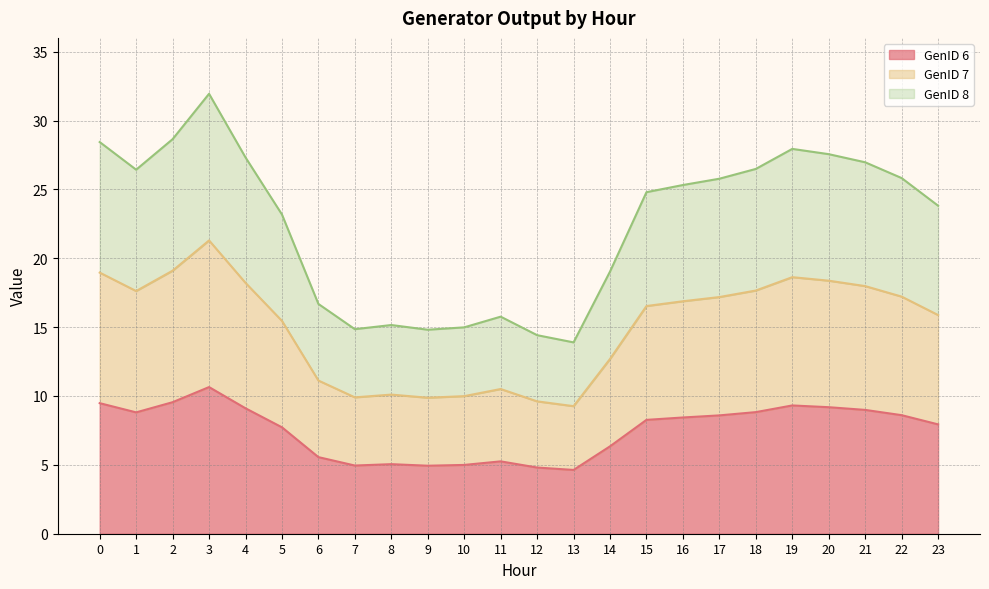

Reading left to right, transcribe all the data shown in this chart.

GenID 6: 9.5	8.8	9.5	10.6	9.1	7.7	5.6	5.0	5.1	4.9	5.0	5.3	4.8	4.6	6.3	8.3	8.4	8.6	8.8	9.3	9.2	9.0	8.6	7.9
GenID 7: 19.0	17.6	19.1	21.3	18.2	15.5	11.1	9.9	10.1	9.9	10.0	10.5	9.6	9.3	12.7	16.5	16.9	17.2	17.7	18.6	18.4	18.0	17.2	15.9
GenID 8: 28.4	26.4	28.6	31.9	27.3	23.2	16.7	14.9	15.2	14.8	15.0	15.8	14.4	13.9	19.0	24.8	25.3	25.8	26.5	27.9	27.6	27.0	25.8	23.8